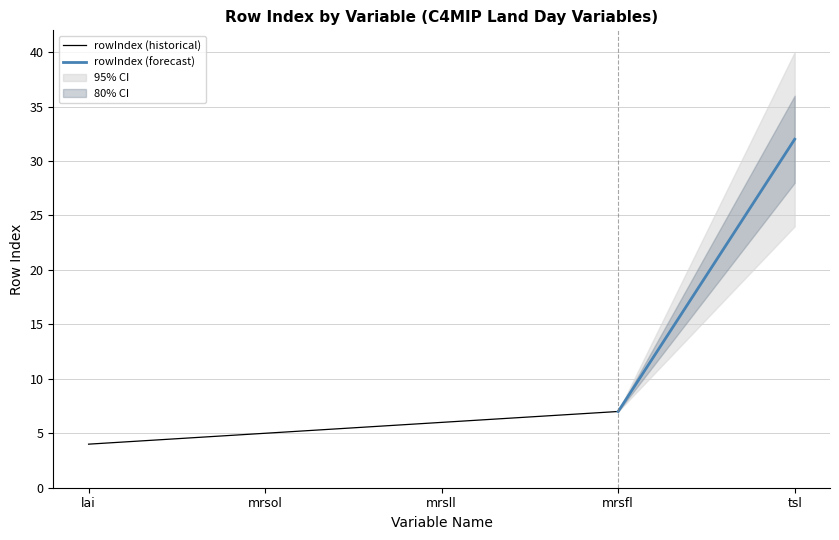

What value does the rowIndex (historical) series have at mrsll?

6